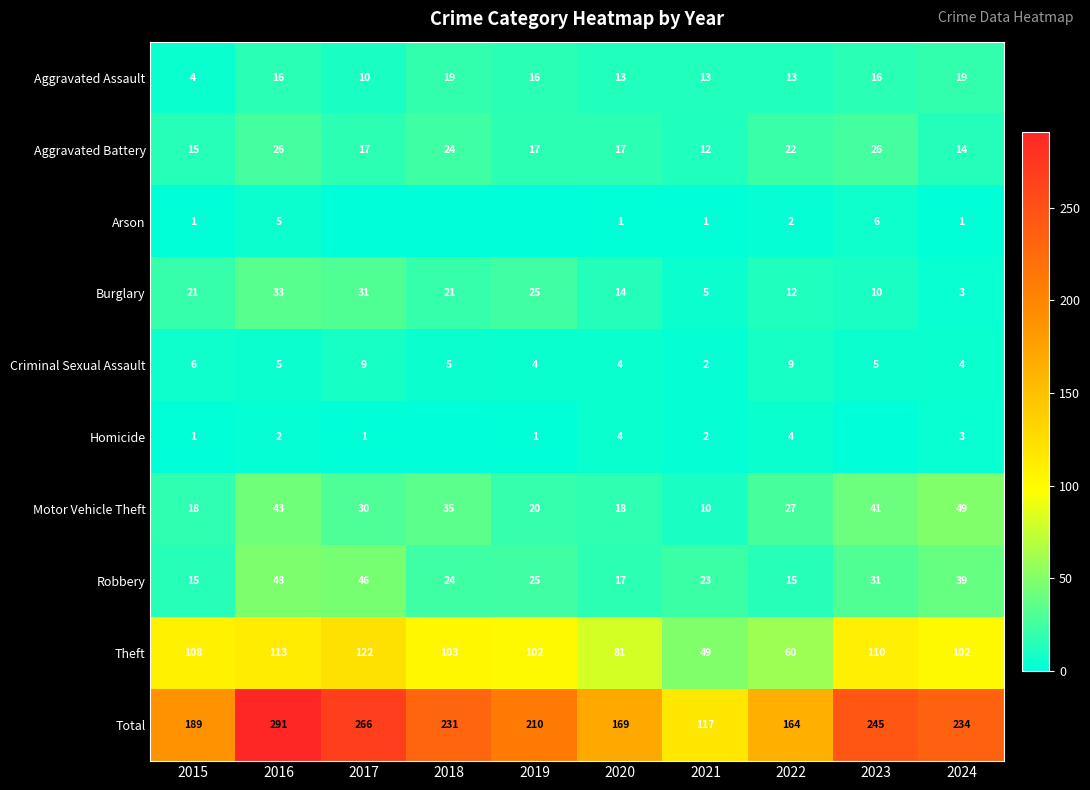

The Burglary series shows 33 at 2016. True or false?

True